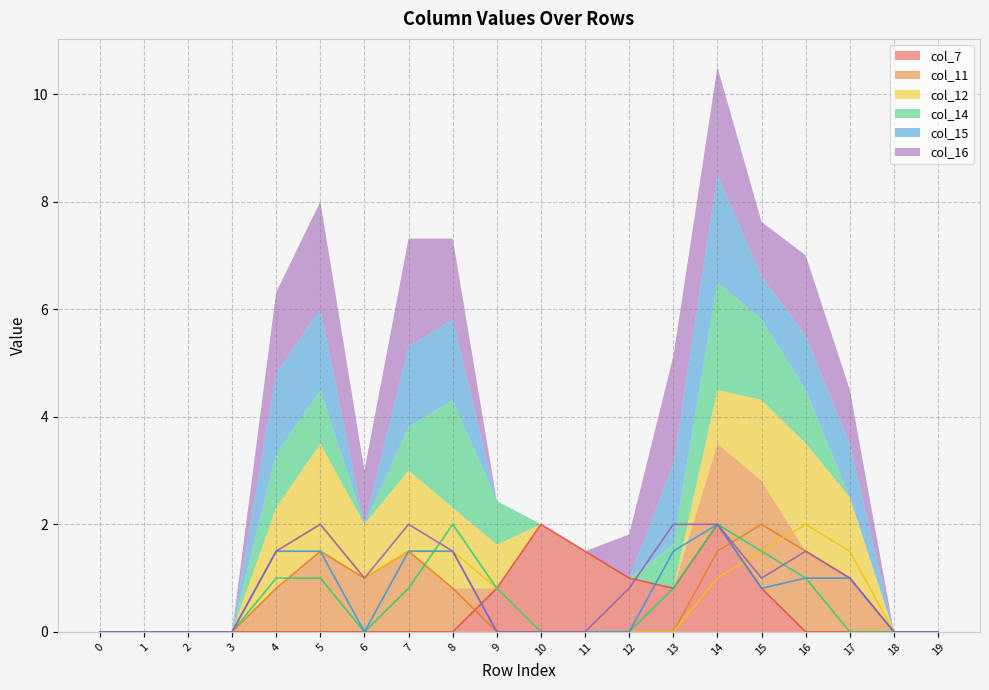

How many interior local valleys does the col_11 series have?

1